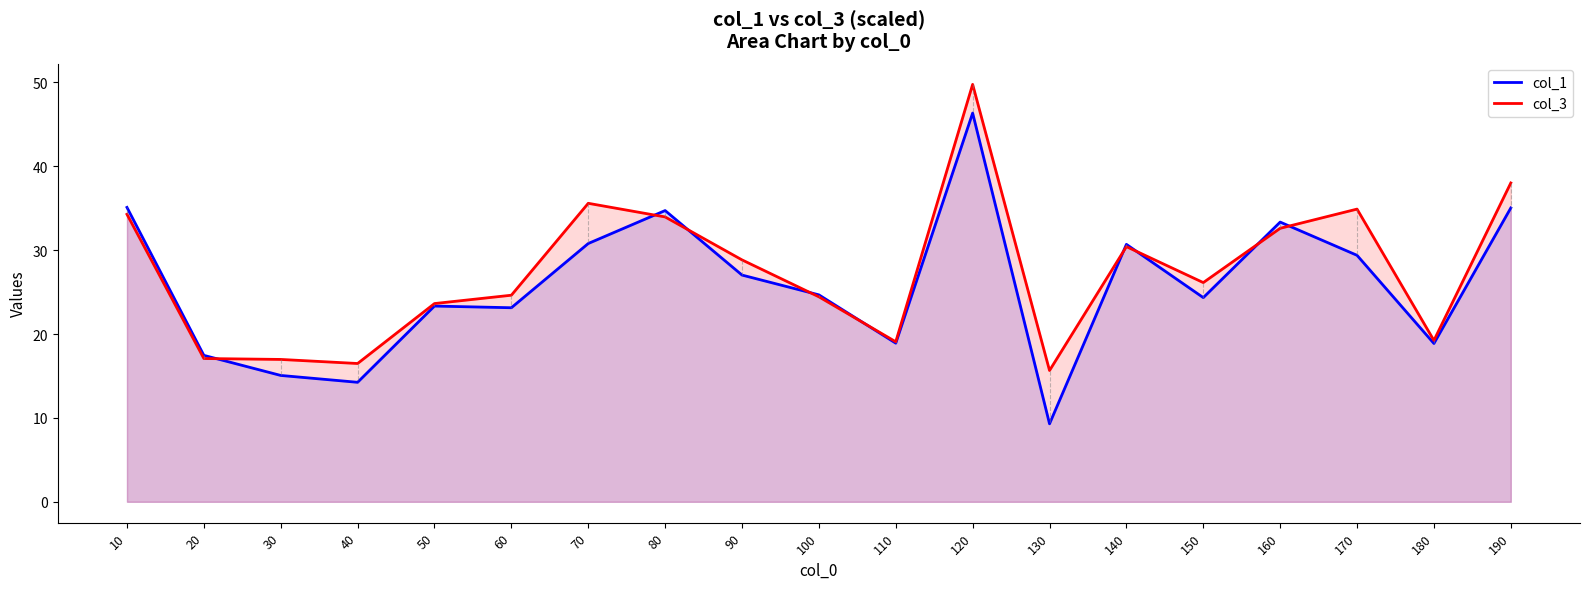

Reading left to right, transcribe all the data shown in this chart.

col_1: 35.1	17.5	15.1	14.2	23.3	23.1	30.8	34.7	27.0	24.7	18.9	46.3	9.3	30.7	24.3	33.3	29.4	18.9	35.0
col_3: 34.3	17.1	17.0	16.5	23.6	24.6	35.6	34.0	28.8	24.4	19.1	49.8	15.7	30.4	26.1	32.6	34.9	19.2	38.0